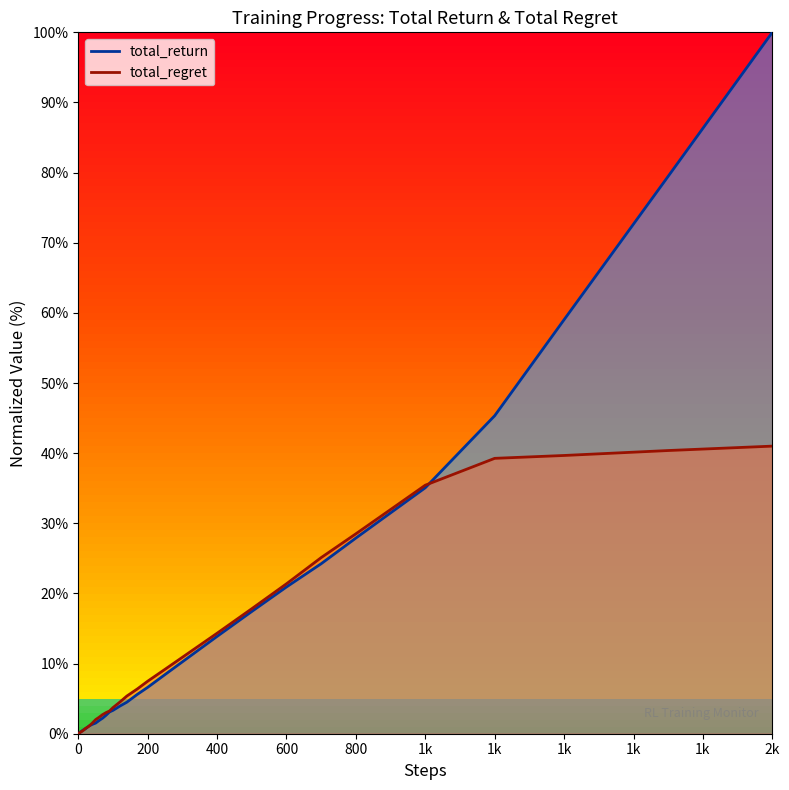

True or false: total_return (line) has more than 0 points higher than both neighbors.

False